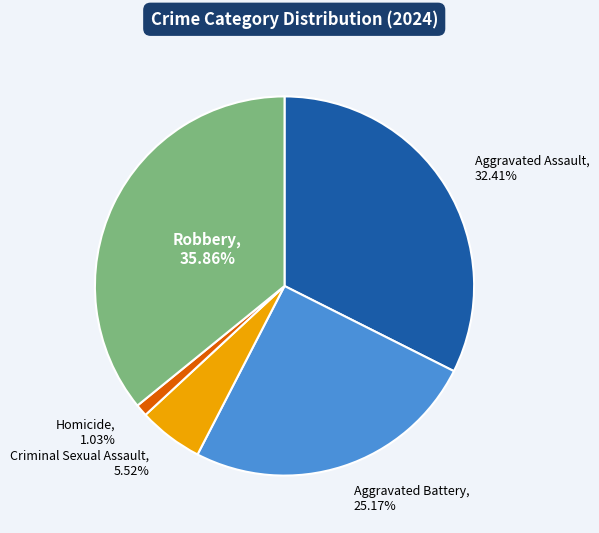

True or false: Homicide accounts for 11% of the total.

False